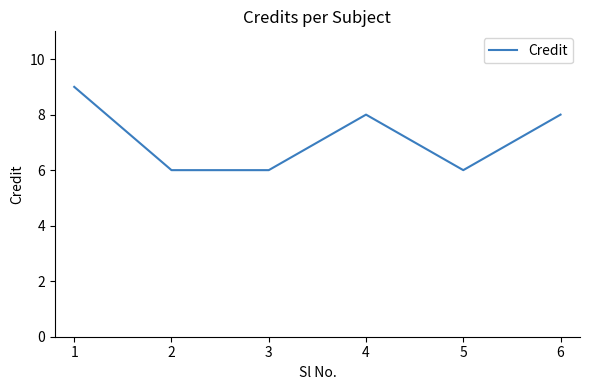

How many values are below 8?

3